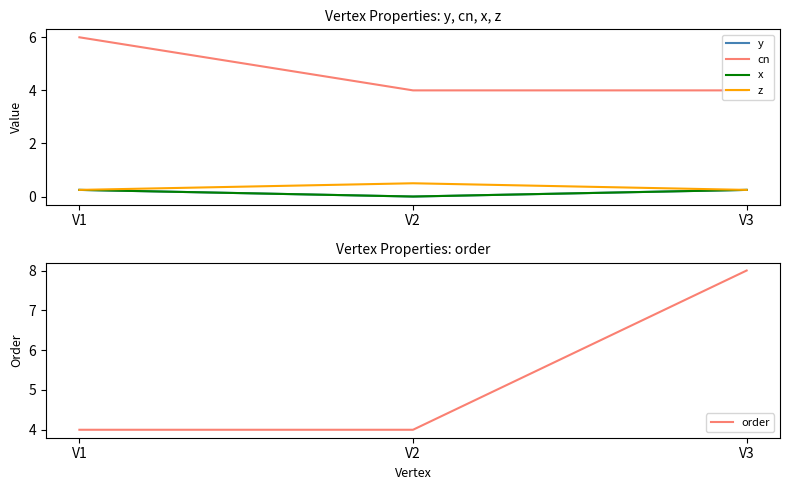

Count the number of categories in the chart.

3